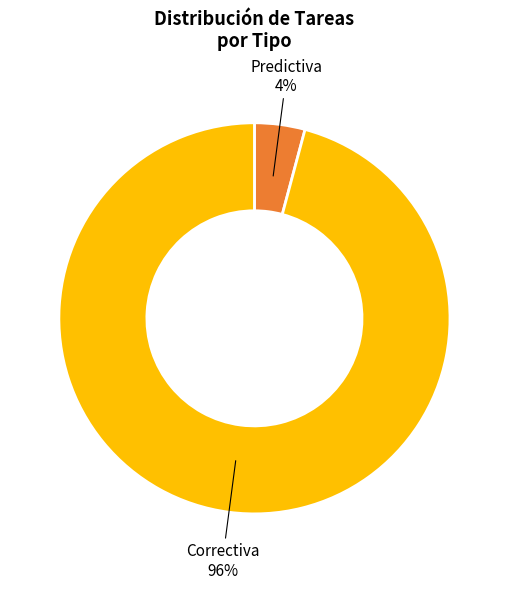

Is the sum of Predictiva and Correctiva greater than half?

Yes